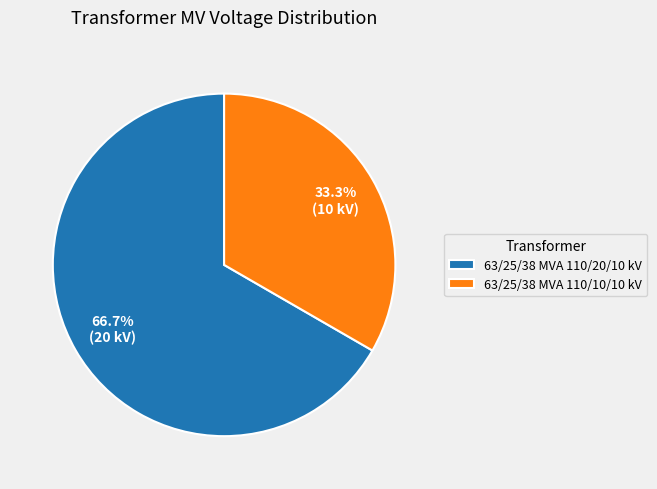

What portion of the pie excludes 63/25/38 MVA 110/10/10 kV?

66.7%